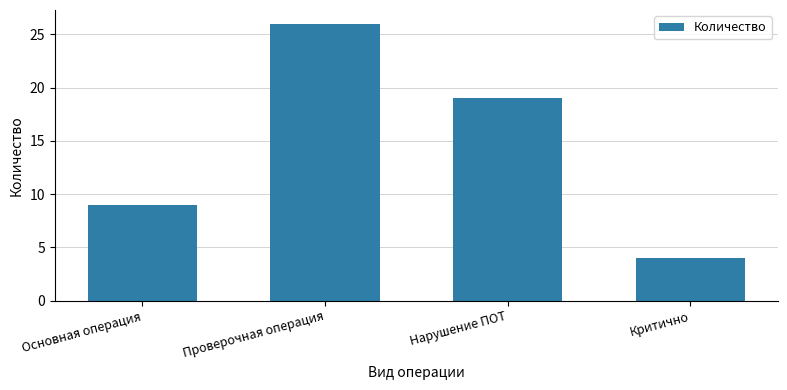

At which label is the value closest to 15?

Нарушение ПОТ